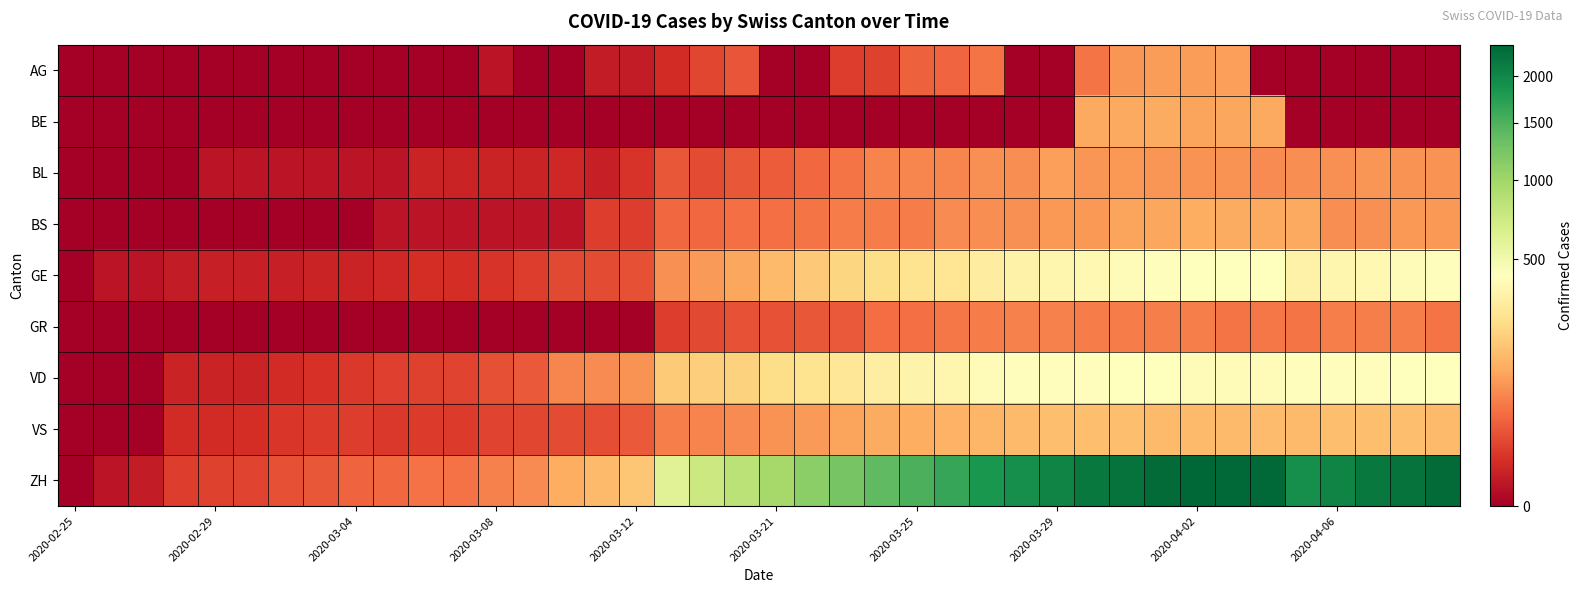

Reading left to right, what are all the values shown in this chart?

AG: 0	0	0	0	0	0	0	0	0	0	0	0	1	0	0	2	2	6	17	25	0	0	13	15	33	38	50	0	0	50	85	94	96	100	0	0	0	0	0	0
BE: 0	0	0	0	0	0	0	0	0	0	0	0	0	0	0	0	0	0	0	0	0	0	0	0	0	0	0	0	0	112	111	115	104	109	113	0	0	0	0	0
BL: 0	0	0	0	1	1	1	1	1	1	4	4	4	4	5	3	9	27	19	27	30	40	51	66	68	68	79	75	99	86	88	86	81	82	73	75	79	86	81	82
BS: 0	0	0	0	0	0	0	0	0	1	1	1	1	1	1	13	13	40	40	45	46	50	56	58	58	74	76	79	87	90	105	108	119	115	112	112	76	79	87	90
GE: 0	1	1	2	3	3	3	4	4	5	7	7	9	13	18	20	23	78	92	109	145	179	214	238	258	272	313	339	365	382	405	406	424	424	421	339	365	382	405	406
GR: 0	0	0	0	0	0	0	0	0	0	0	0	0	0	0	0	0	13	18	24	24	27	29	43	45	52	58	63	63	58	58	59	60	51	52	51	60	59	60	51
VD: 0	0	0	4	4	4	6	8	11	14	15	16	22	29	68	72	81	180	194	204	236	259	281	322	350	363	396	407	409	410	419	419	405	394	392	407	409	410	419	419
VS: 0	0	0	6	6	7	10	12	13	11	12	12	16	17	20	21	28	59	64	73	83	92	104	118	119	129	138	143	153	154	153	147	147	147	150	143	153	154	153	147
ZH: 0	1	2	13	15	16	22	27	35	39	47	48	61	74	122	144	173	616	740	841	970	1119	1243	1394	1521	1653	1833	1923	2037	2177	2250	2327	2388	2362	2348	1923	2037	2177	2250	2327